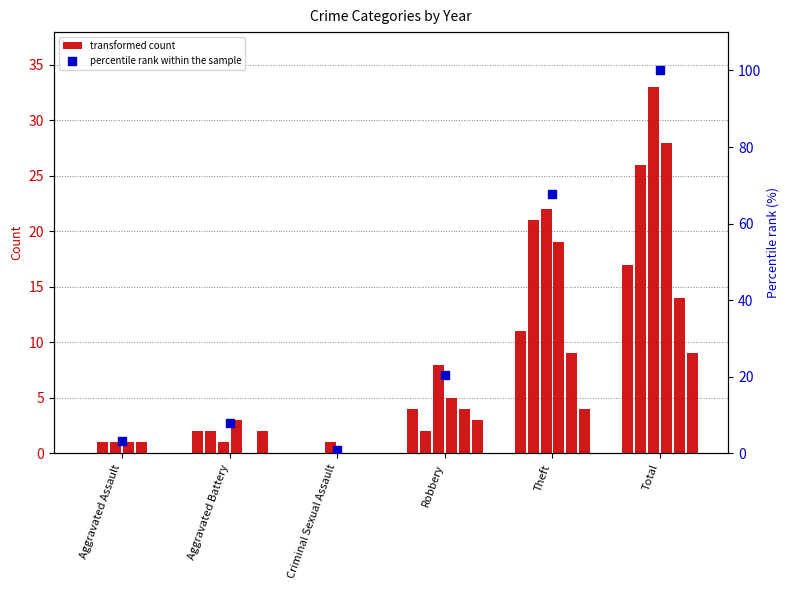

What is the change in value from Aggravated Assault to Aggravated Battery?

+4.7